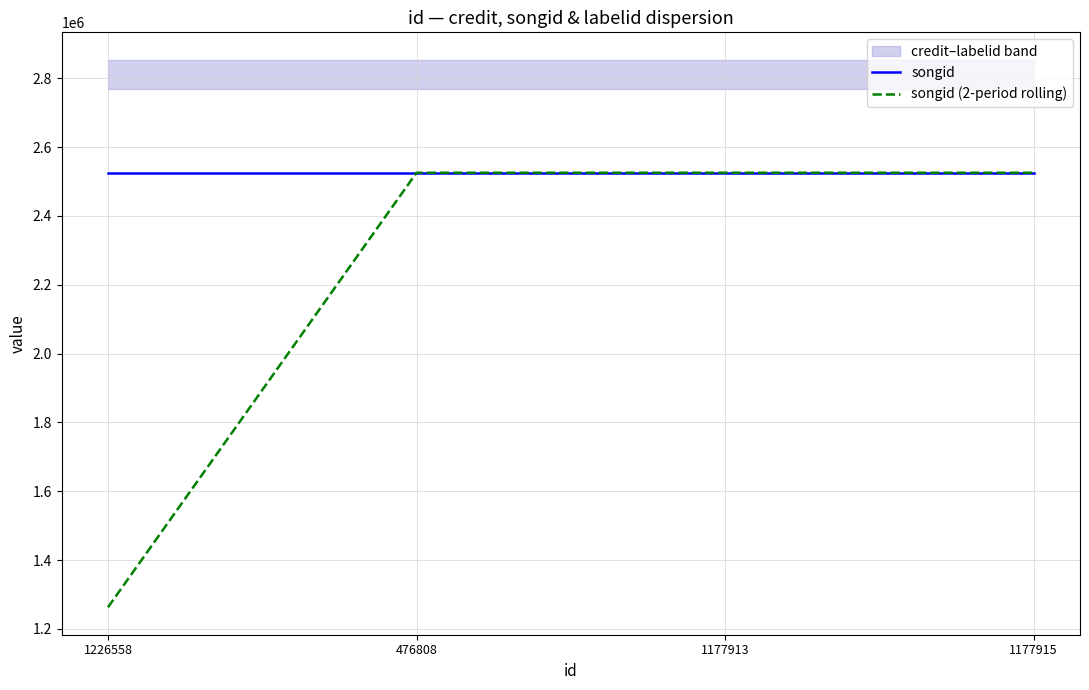

What is the difference between the maximum and minimum values in the songid (2-period rolling) series?

1262761.5